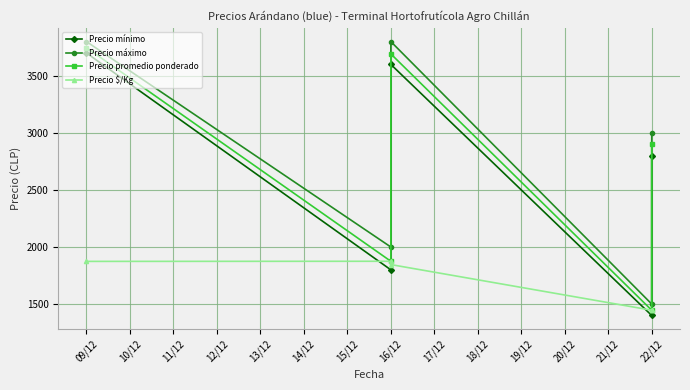

How many data points in Precio mínimo are less than 2800?

2